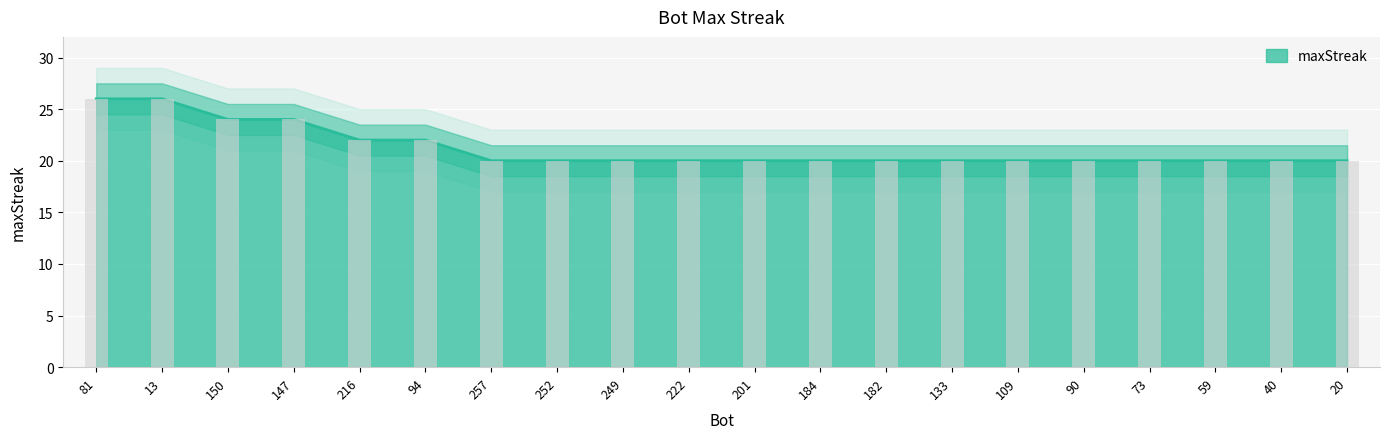

What is the maximum value shown in the chart?

26